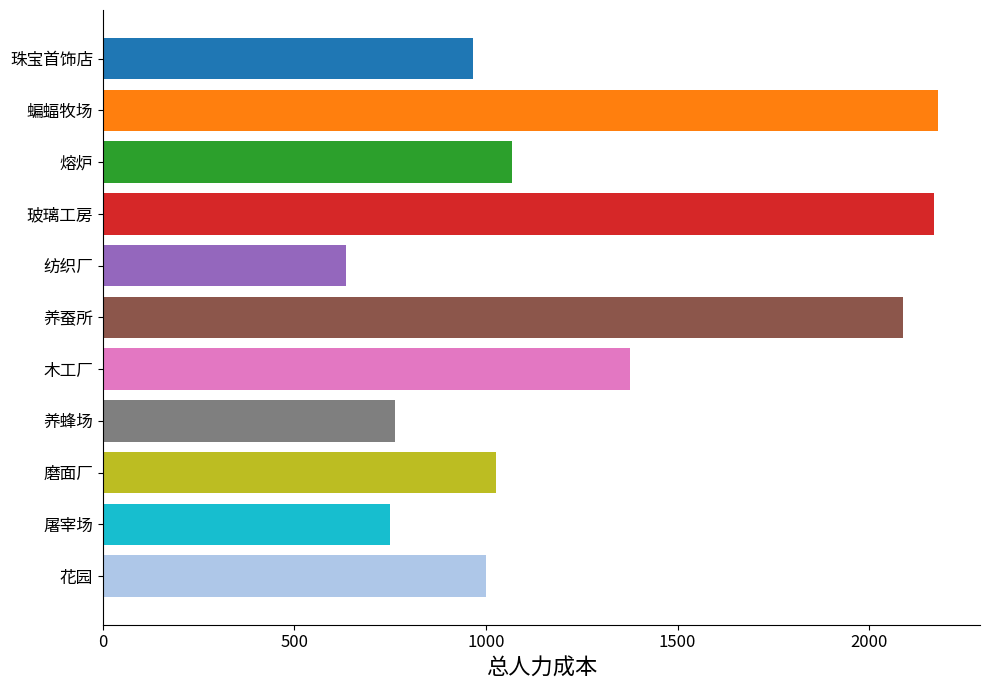

Where does the data first go above 1025?

蝙蝠牧场